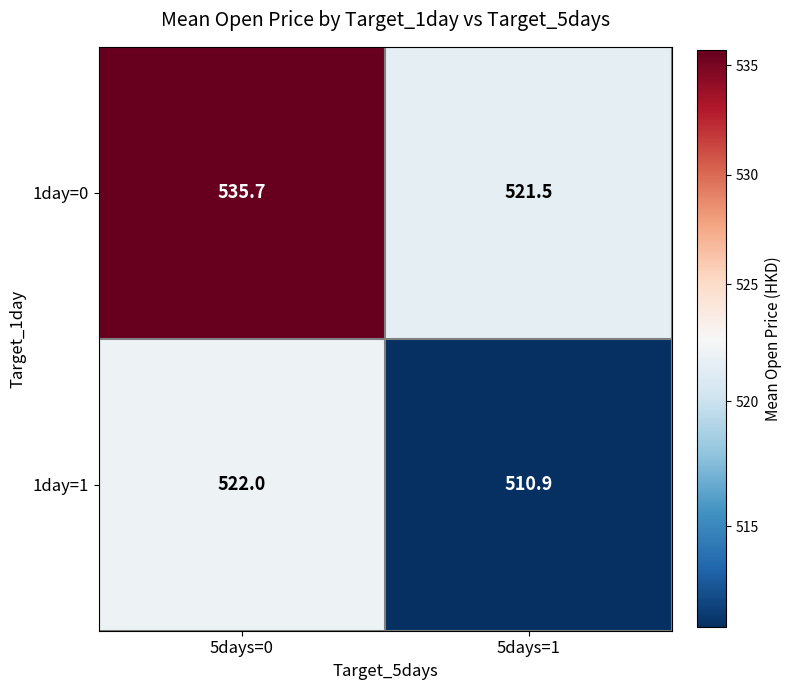

How many data points does each series have?

2